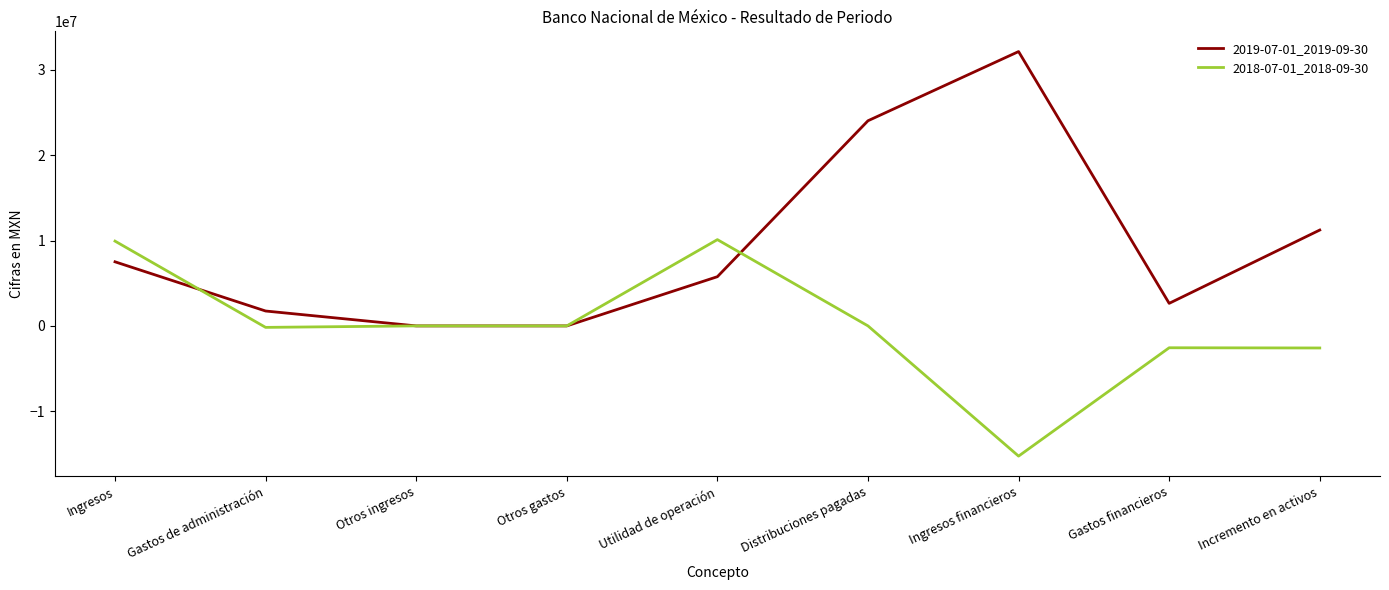

At which category is the sum across all series the highest?

Distribuciones pagadas